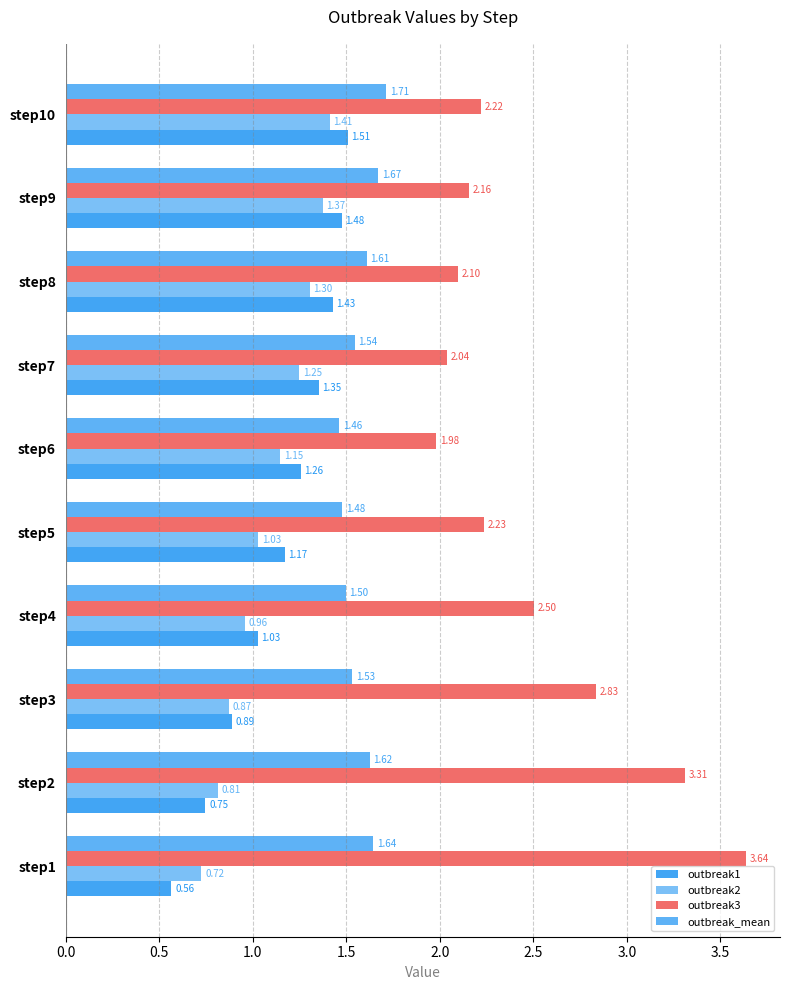

At which label is outbreak2 closest to 1?

step5